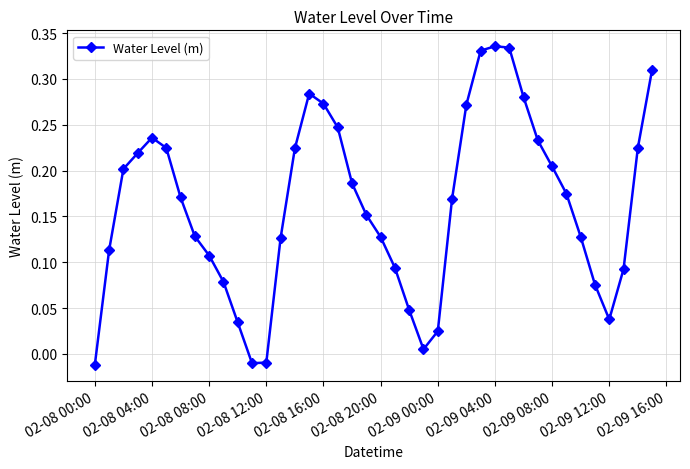

What is the sum of all values?

6.5